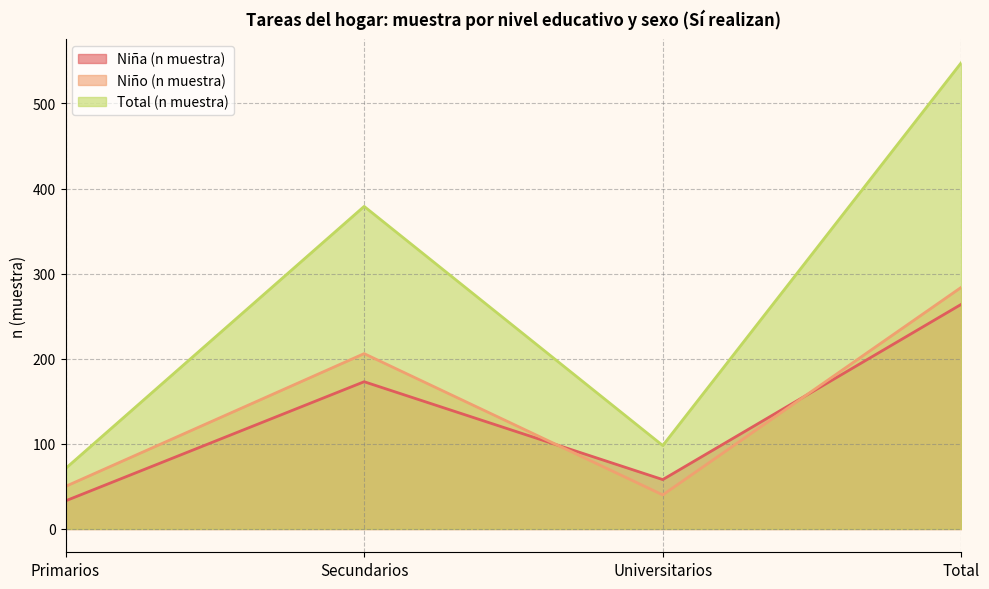

What is the difference between the Niño (n muestra) values at Total and Primarios?

234